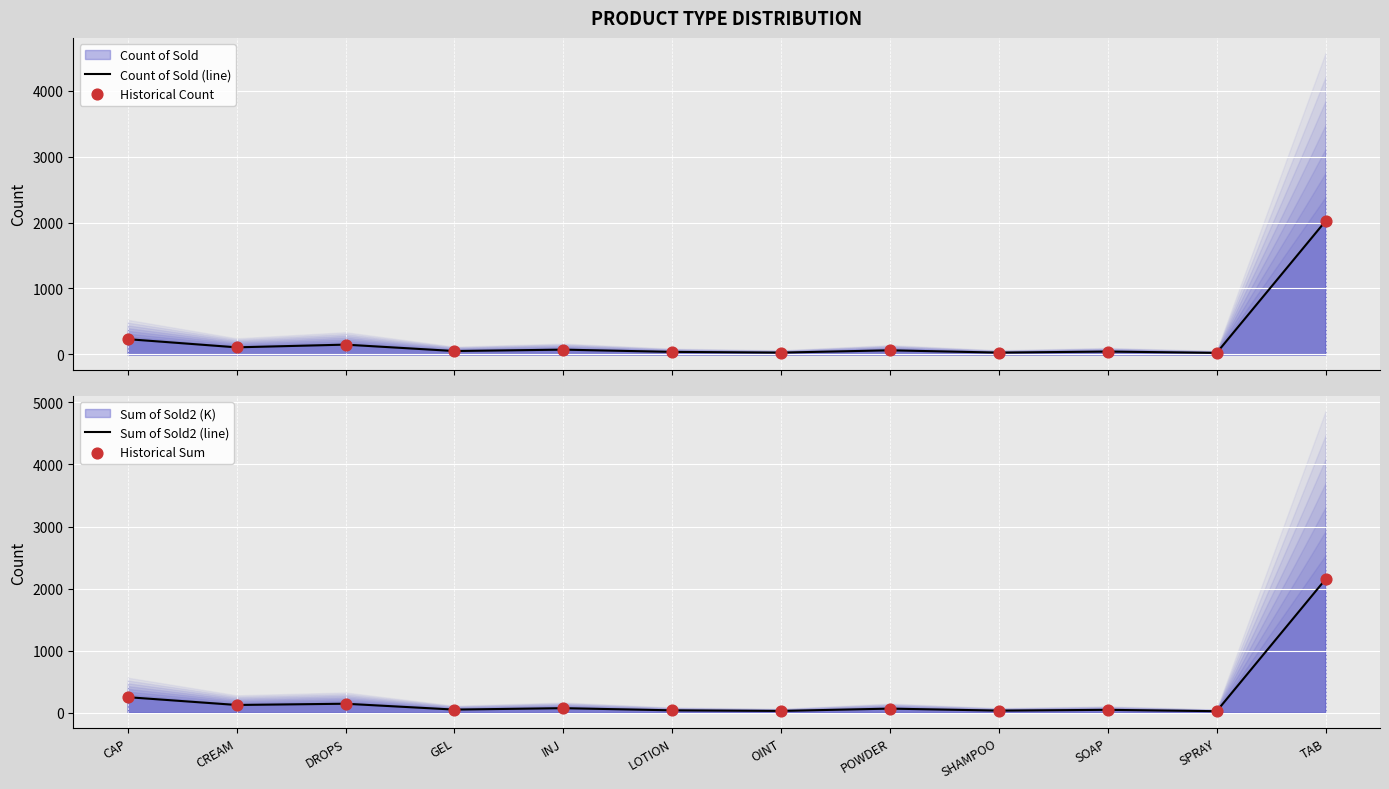

Which series has the largest Y range (max minus min)?

Sum of Sold2 (line)